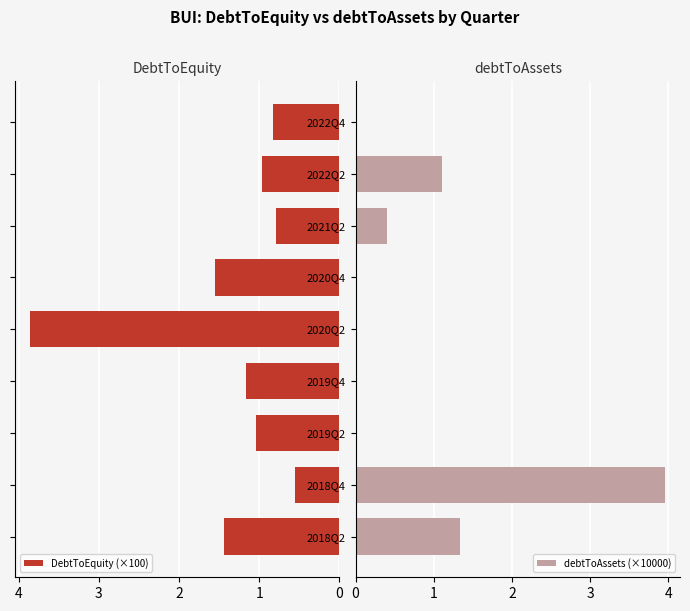

What is the sum of the debtToAssets (×10000) values at 2019Q2 and 2018Q2?

1.3